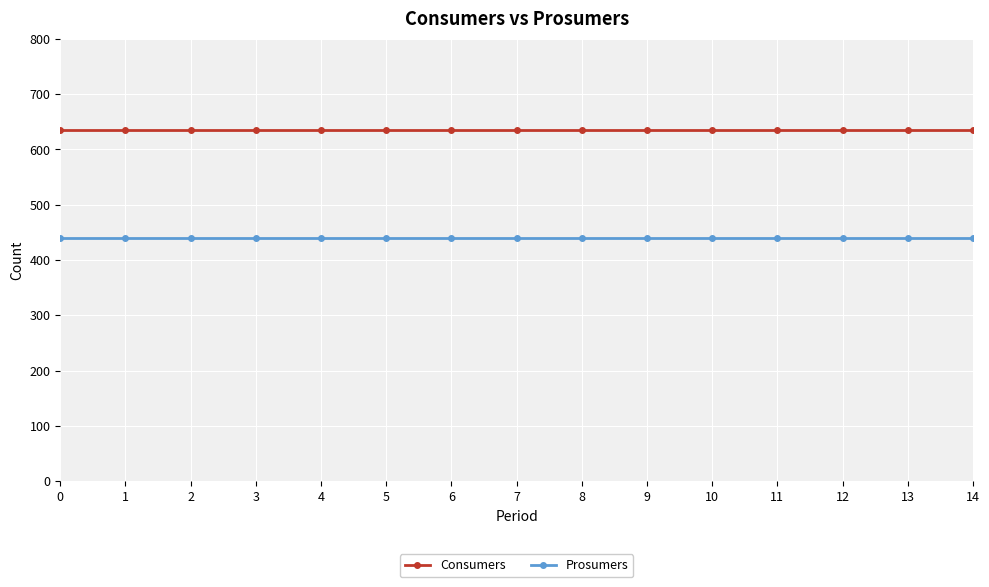

What is the maximum value shown in the chart?

635